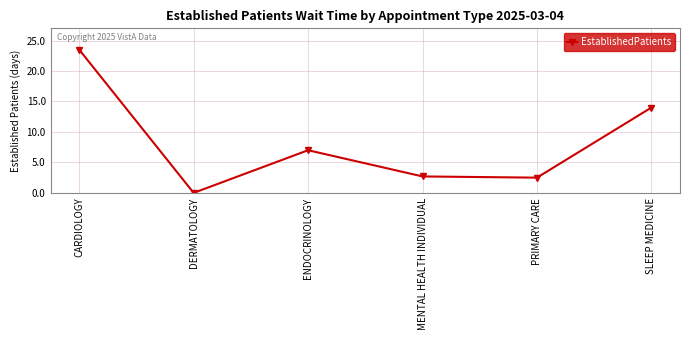

Between ENDOCRINOLOGY and CARDIOLOGY, which is larger?

CARDIOLOGY